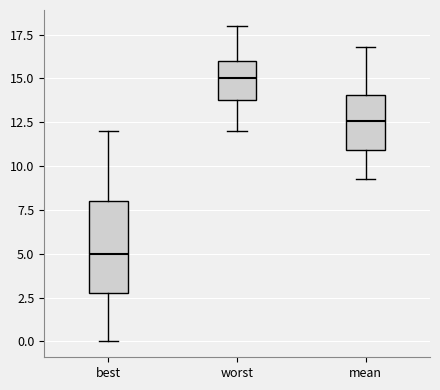

Comparing the boxes themselves (not the whiskers), which one is the tallest?

best